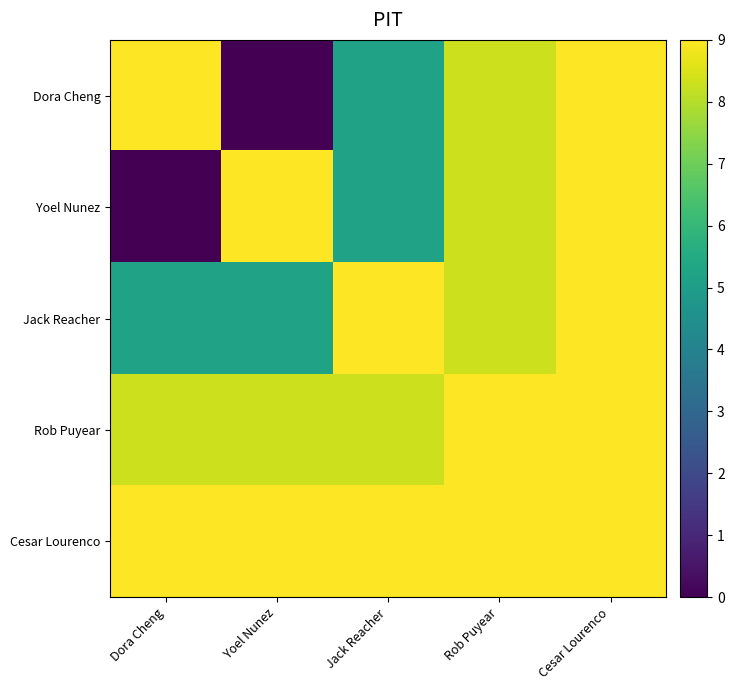

Reading left to right, list all the values displayed in this chart.

Dora Cheng: Dora Cheng=9.0	Yoel Nunez=0.0	Jack Reacher=5.2	Rob Puyear=8.3	Cesar Lourenco=9.0
Yoel Nunez: Dora Cheng=0.0	Yoel Nunez=9.0	Jack Reacher=5.2	Rob Puyear=8.3	Cesar Lourenco=9.0
Jack Reacher: Dora Cheng=5.2	Yoel Nunez=5.2	Jack Reacher=9.0	Rob Puyear=8.3	Cesar Lourenco=9.0
Rob Puyear: Dora Cheng=8.3	Yoel Nunez=8.3	Jack Reacher=8.3	Rob Puyear=9.0	Cesar Lourenco=9.0
Cesar Lourenco: Dora Cheng=9.0	Yoel Nunez=9.0	Jack Reacher=9.0	Rob Puyear=9.0	Cesar Lourenco=9.0